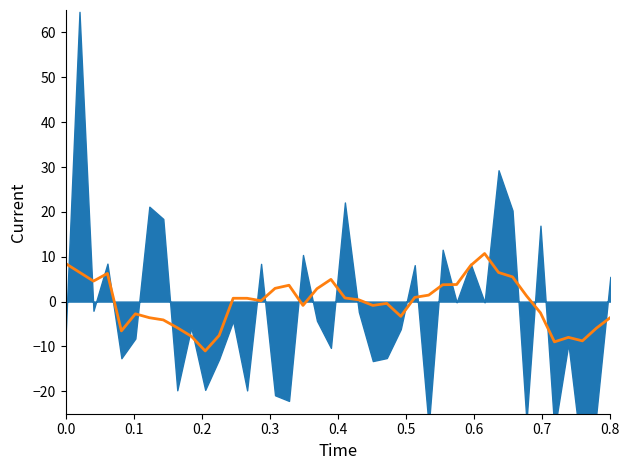

How many lines are shown in the chart?

1